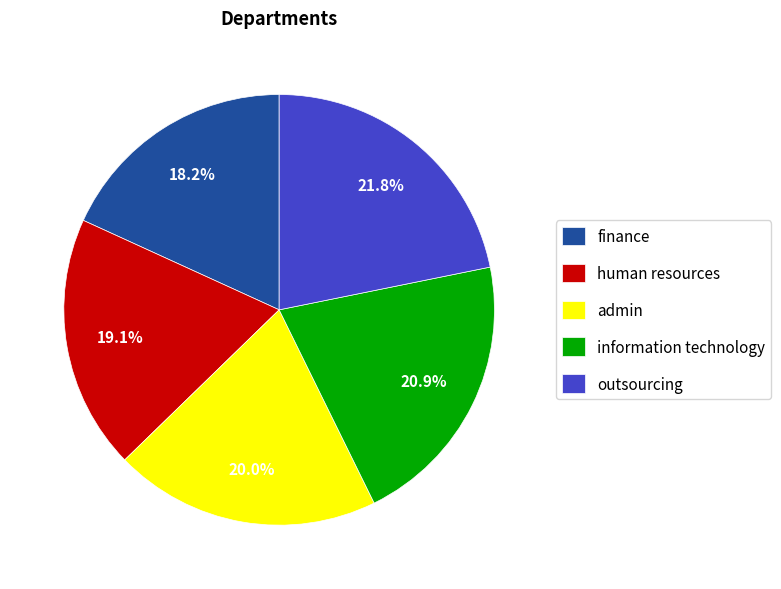

Approximately how many times larger is the value at finance compared to information technology?

0.9